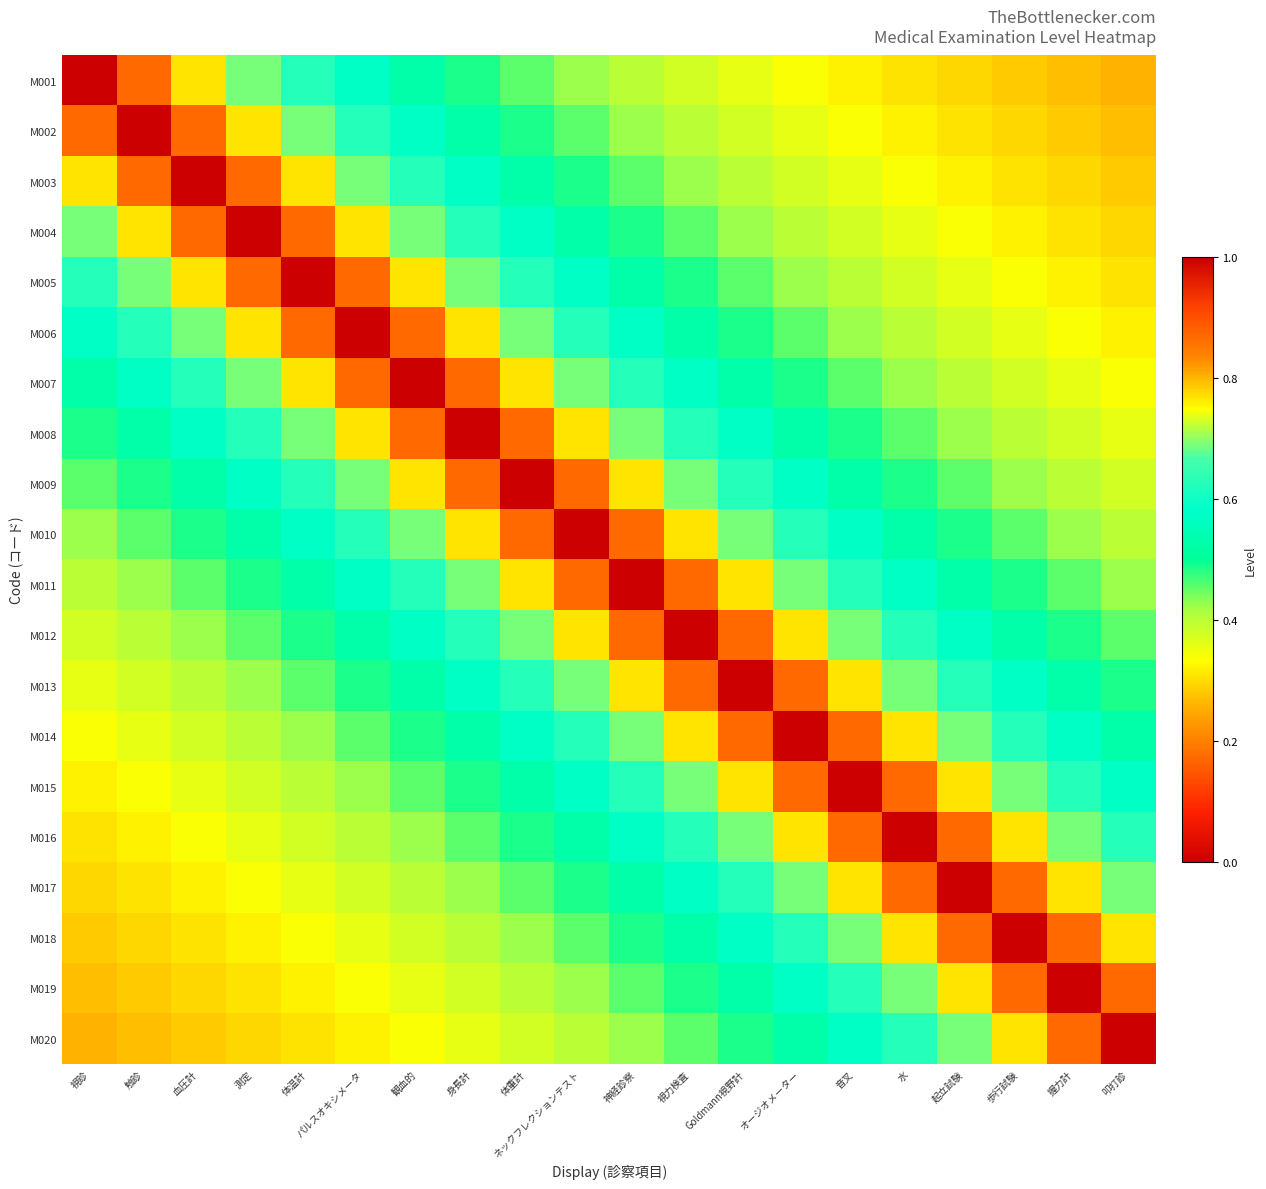

Reading left to right, list all the values displayed in this chart.

M001: 視診=1.0	触診=0.9	血圧計=0.8	測定=0.7	体温計=0.6	パルスオキシメータ=0.6	観血的=0.5	身長計=0.5	体重計=0.5	ネックフレクションテスト=0.4	神経診察=0.4	視力検査=0.4	Goldmann視野計=0.4	オージオメーター=0.3	音叉=0.3	水=0.3	起立試験=0.3	歩行試験=0.3	握力計=0.3	叩打診=0.3
M002: 視診=0.9	触診=1.0	血圧計=0.9	測定=0.8	体温計=0.7	パルスオキシメータ=0.6	観血的=0.6	身長計=0.5	体重計=0.5	ネックフレクションテスト=0.5	神経診察=0.4	視力検査=0.4	Goldmann視野計=0.4	オージオメーター=0.4	音叉=0.3	水=0.3	起立試験=0.3	歩行試験=0.3	握力計=0.3	叩打診=0.3
M003: 視診=0.8	触診=0.9	血圧計=1.0	測定=0.9	体温計=0.8	パルスオキシメータ=0.7	観血的=0.6	身長計=0.6	体重計=0.5	ネックフレクションテスト=0.5	神経診察=0.5	視力検査=0.4	Goldmann視野計=0.4	オージオメーター=0.4	音叉=0.4	水=0.3	起立試験=0.3	歩行試験=0.3	握力計=0.3	叩打診=0.3
M004: 視診=0.7	触診=0.8	血圧計=0.9	測定=1.0	体温計=0.9	パルスオキシメータ=0.8	観血的=0.7	身長計=0.6	体重計=0.6	ネックフレクションテスト=0.5	神経診察=0.5	視力検査=0.5	Goldmann視野計=0.4	オージオメーター=0.4	音叉=0.4	水=0.4	起立試験=0.3	歩行試験=0.3	握力計=0.3	叩打診=0.3
M005: 視診=0.6	触診=0.7	血圧計=0.8	測定=0.9	体温計=1.0	パルスオキシメータ=0.9	観血的=0.8	身長計=0.7	体重計=0.6	ネックフレクションテスト=0.6	神経診察=0.5	視力検査=0.5	Goldmann視野計=0.5	オージオメーター=0.4	音叉=0.4	水=0.4	起立試験=0.4	歩行試験=0.3	握力計=0.3	叩打診=0.3
M006: 視診=0.6	触診=0.6	血圧計=0.7	測定=0.8	体温計=0.9	パルスオキシメータ=1.0	観血的=0.9	身長計=0.8	体重計=0.7	ネックフレクションテスト=0.6	神経診察=0.6	視力検査=0.5	Goldmann視野計=0.5	オージオメーター=0.5	音叉=0.4	水=0.4	起立試験=0.4	歩行試験=0.4	握力計=0.3	叩打診=0.3
M007: 視診=0.5	触診=0.6	血圧計=0.6	測定=0.7	体温計=0.8	パルスオキシメータ=0.9	観血的=1.0	身長計=0.9	体重計=0.8	ネックフレクションテスト=0.7	神経診察=0.6	視力検査=0.6	Goldmann視野計=0.5	オージオメーター=0.5	音叉=0.5	水=0.4	起立試験=0.4	歩行試験=0.4	握力計=0.4	叩打診=0.3
M008: 視診=0.5	触診=0.5	血圧計=0.6	測定=0.6	体温計=0.7	パルスオキシメータ=0.8	観血的=0.9	身長計=1.0	体重計=0.9	ネックフレクションテスト=0.8	神経診察=0.7	視力検査=0.6	Goldmann視野計=0.6	オージオメーター=0.5	音叉=0.5	水=0.5	起立試験=0.4	歩行試験=0.4	握力計=0.4	叩打診=0.4
M009: 視診=0.5	触診=0.5	血圧計=0.5	測定=0.6	体温計=0.6	パルスオキシメータ=0.7	観血的=0.8	身長計=0.9	体重計=1.0	ネックフレクションテスト=0.9	神経診察=0.8	視力検査=0.7	Goldmann視野計=0.6	オージオメーター=0.6	音叉=0.5	水=0.5	起立試験=0.5	歩行試験=0.4	握力計=0.4	叩打診=0.4
M010: 視診=0.4	触診=0.5	血圧計=0.5	測定=0.5	体温計=0.6	パルスオキシメータ=0.6	観血的=0.7	身長計=0.8	体重計=0.9	ネックフレクションテスト=1.0	神経診察=0.9	視力検査=0.8	Goldmann視野計=0.7	オージオメーター=0.6	音叉=0.6	水=0.5	起立試験=0.5	歩行試験=0.5	握力計=0.4	叩打診=0.4
M011: 視診=0.4	触診=0.4	血圧計=0.5	測定=0.5	体温計=0.5	パルスオキシメータ=0.6	観血的=0.6	身長計=0.7	体重計=0.8	ネックフレクションテスト=0.9	神経診察=1.0	視力検査=0.9	Goldmann視野計=0.8	オージオメーター=0.7	音叉=0.6	水=0.6	起立試験=0.5	歩行試験=0.5	握力計=0.5	叩打診=0.4
M012: 視診=0.4	触診=0.4	血圧計=0.4	測定=0.5	体温計=0.5	パルスオキシメータ=0.5	観血的=0.6	身長計=0.6	体重計=0.7	ネックフレクションテスト=0.8	神経診察=0.9	視力検査=1.0	Goldmann視野計=0.9	オージオメーター=0.8	音叉=0.7	水=0.6	起立試験=0.6	歩行試験=0.5	握力計=0.5	叩打診=0.5
M013: 視診=0.4	触診=0.4	血圧計=0.4	測定=0.4	体温計=0.5	パルスオキシメータ=0.5	観血的=0.5	身長計=0.6	体重計=0.6	ネックフレクションテスト=0.7	神経診察=0.8	視力検査=0.9	Goldmann視野計=1.0	オージオメーター=0.9	音叉=0.8	水=0.7	起立試験=0.6	歩行試験=0.6	握力計=0.5	叩打診=0.5
M014: 視診=0.3	触診=0.4	血圧計=0.4	測定=0.4	体温計=0.4	パルスオキシメータ=0.5	観血的=0.5	身長計=0.5	体重計=0.6	ネックフレクションテスト=0.6	神経診察=0.7	視力検査=0.8	Goldmann視野計=0.9	オージオメーター=1.0	音叉=0.9	水=0.8	起立試験=0.7	歩行試験=0.6	握力計=0.6	叩打診=0.5
M015: 視診=0.3	触診=0.3	血圧計=0.4	測定=0.4	体温計=0.4	パルスオキシメータ=0.4	観血的=0.5	身長計=0.5	体重計=0.5	ネックフレクションテスト=0.6	神経診察=0.6	視力検査=0.7	Goldmann視野計=0.8	オージオメーター=0.9	音叉=1.0	水=0.9	起立試験=0.8	歩行試験=0.7	握力計=0.6	叩打診=0.6
M016: 視診=0.3	触診=0.3	血圧計=0.3	測定=0.4	体温計=0.4	パルスオキシメータ=0.4	観血的=0.4	身長計=0.5	体重計=0.5	ネックフレクションテスト=0.5	神経診察=0.6	視力検査=0.6	Goldmann視野計=0.7	オージオメーター=0.8	音叉=0.9	水=1.0	起立試験=0.9	歩行試験=0.8	握力計=0.7	叩打診=0.6
M017: 視診=0.3	触診=0.3	血圧計=0.3	測定=0.3	体温計=0.4	パルスオキシメータ=0.4	観血的=0.4	身長計=0.4	体重計=0.5	ネックフレクションテスト=0.5	神経診察=0.5	視力検査=0.6	Goldmann視野計=0.6	オージオメーター=0.7	音叉=0.8	水=0.9	起立試験=1.0	歩行試験=0.9	握力計=0.8	叩打診=0.7
M018: 視診=0.3	触診=0.3	血圧計=0.3	測定=0.3	体温計=0.3	パルスオキシメータ=0.4	観血的=0.4	身長計=0.4	体重計=0.4	ネックフレクションテスト=0.5	神経診察=0.5	視力検査=0.5	Goldmann視野計=0.6	オージオメーター=0.6	音叉=0.7	水=0.8	起立試験=0.9	歩行試験=1.0	握力計=0.9	叩打診=0.8
M019: 視診=0.3	触診=0.3	血圧計=0.3	測定=0.3	体温計=0.3	パルスオキシメータ=0.3	観血的=0.4	身長計=0.4	体重計=0.4	ネックフレクションテスト=0.4	神経診察=0.5	視力検査=0.5	Goldmann視野計=0.5	オージオメーター=0.6	音叉=0.6	水=0.7	起立試験=0.8	歩行試験=0.9	握力計=1.0	叩打診=0.9
M020: 視診=0.3	触診=0.3	血圧計=0.3	測定=0.3	体温計=0.3	パルスオキシメータ=0.3	観血的=0.3	身長計=0.4	体重計=0.4	ネックフレクションテスト=0.4	神経診察=0.4	視力検査=0.5	Goldmann視野計=0.5	オージオメーター=0.5	音叉=0.6	水=0.6	起立試験=0.7	歩行試験=0.8	握力計=0.9	叩打診=1.0